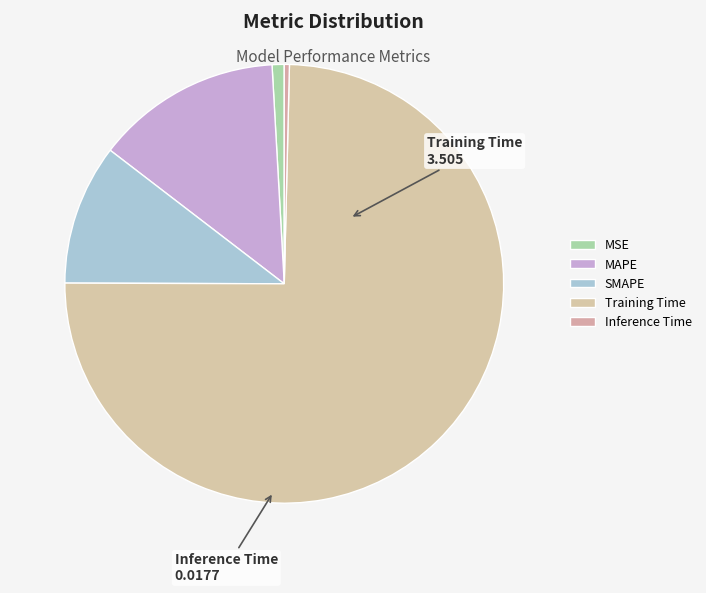

How many segments does this pie chart have?

5